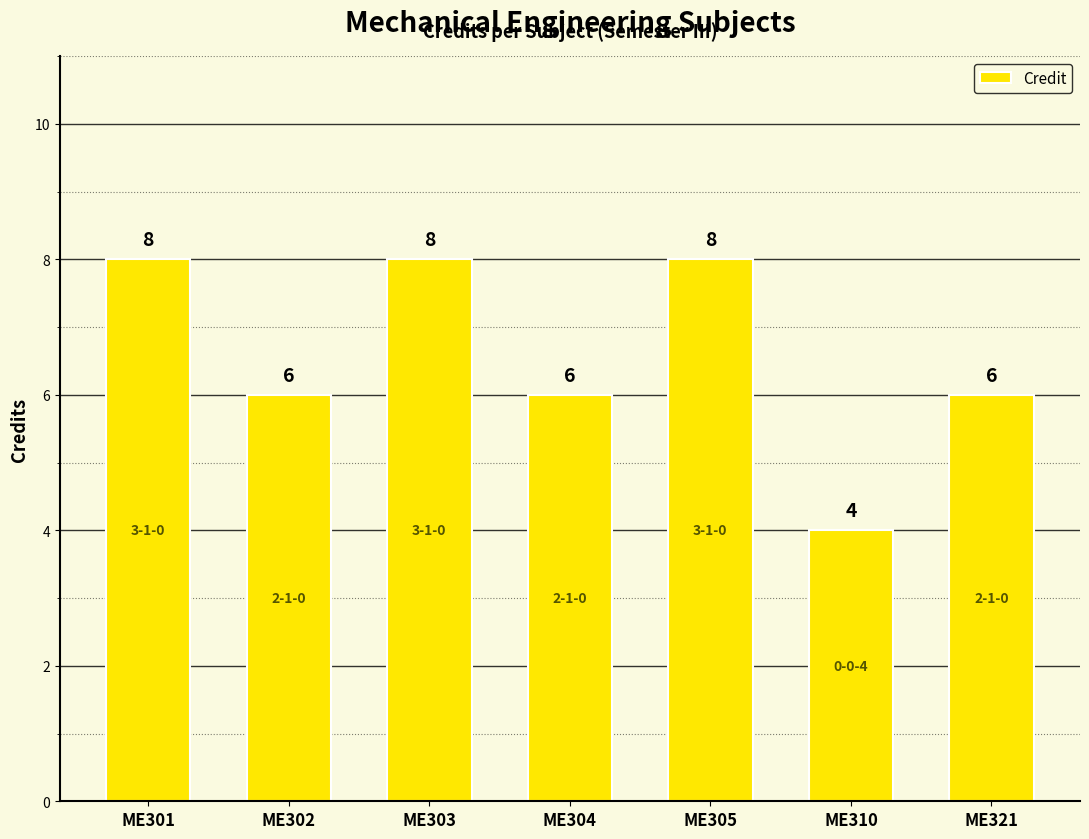

The value at ME303 is 8. True or false?

True